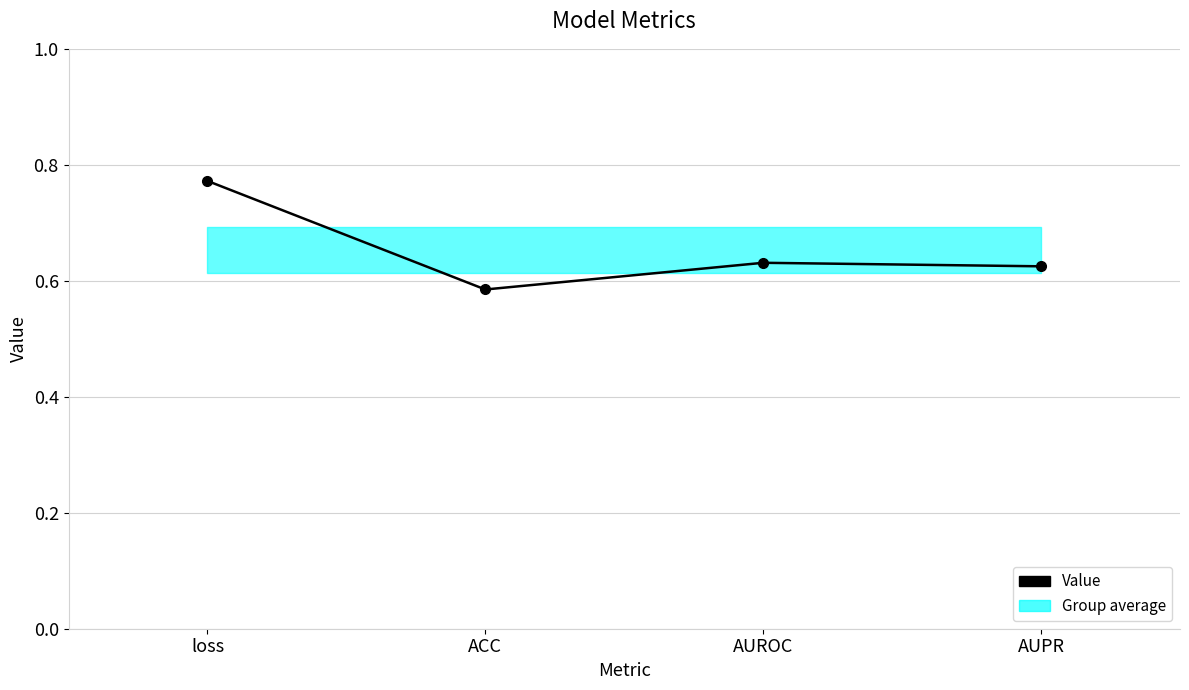

The value at AUPR is 0.6. True or false?

True